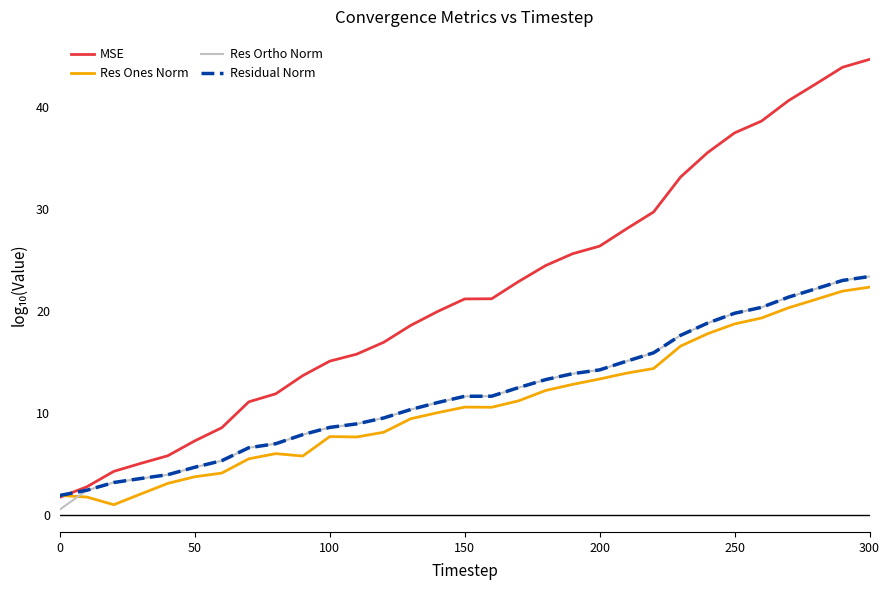

What are all the series names shown in the legend?

MSE, Res Ones Norm, Res Ortho Norm, Residual Norm